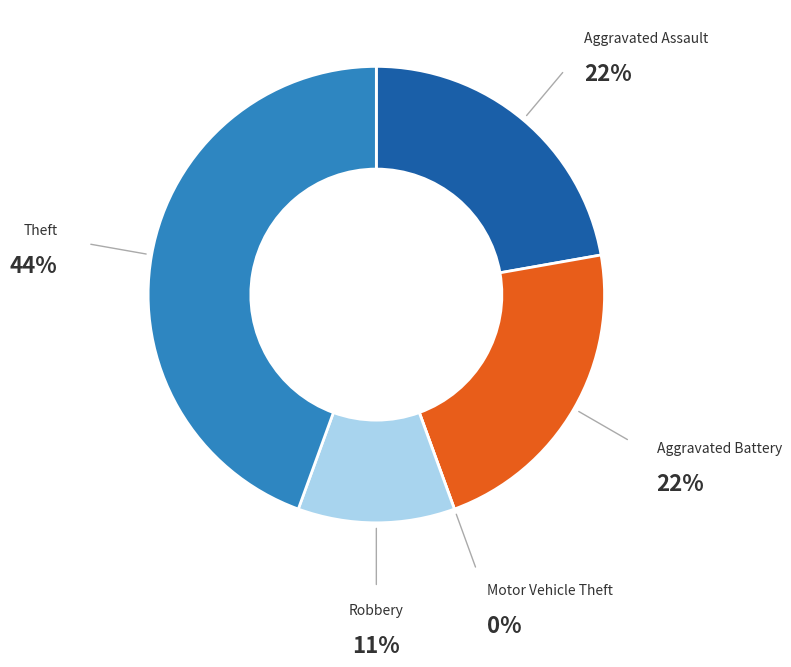

To the nearest percent, what is the combined percentage of Aggravated Battery and Theft?

67%